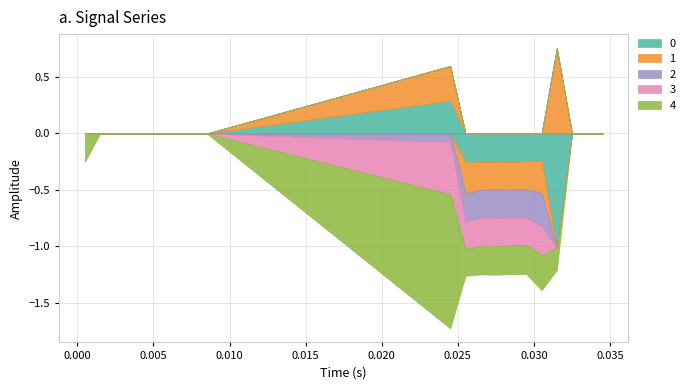

Where do 0 and 4 first cross each other?

0.0245 and 0.0255